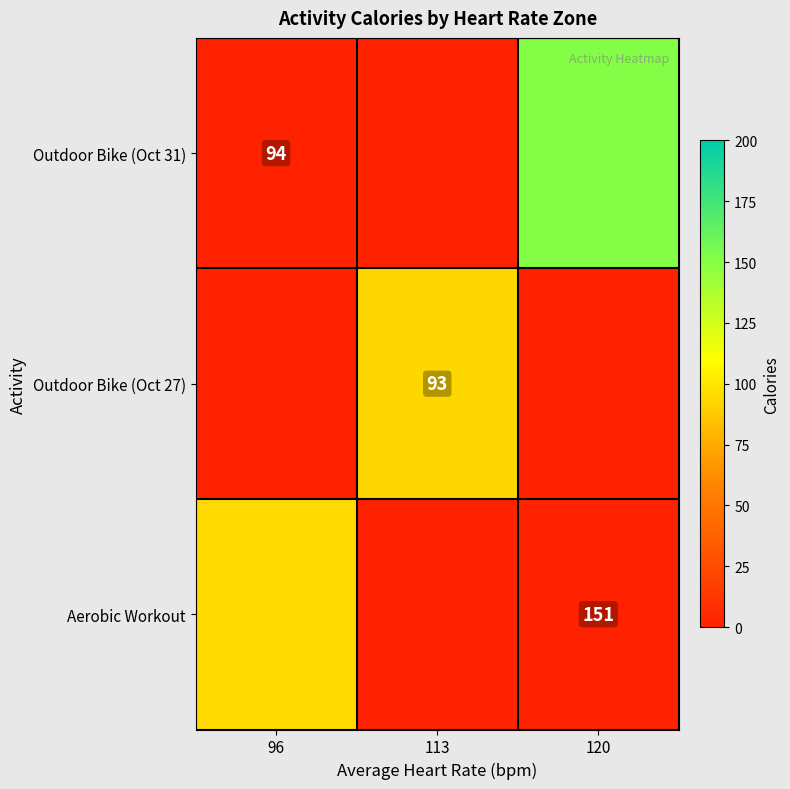

What is the average value of the Outdoor Bike (Oct 27) series?

31